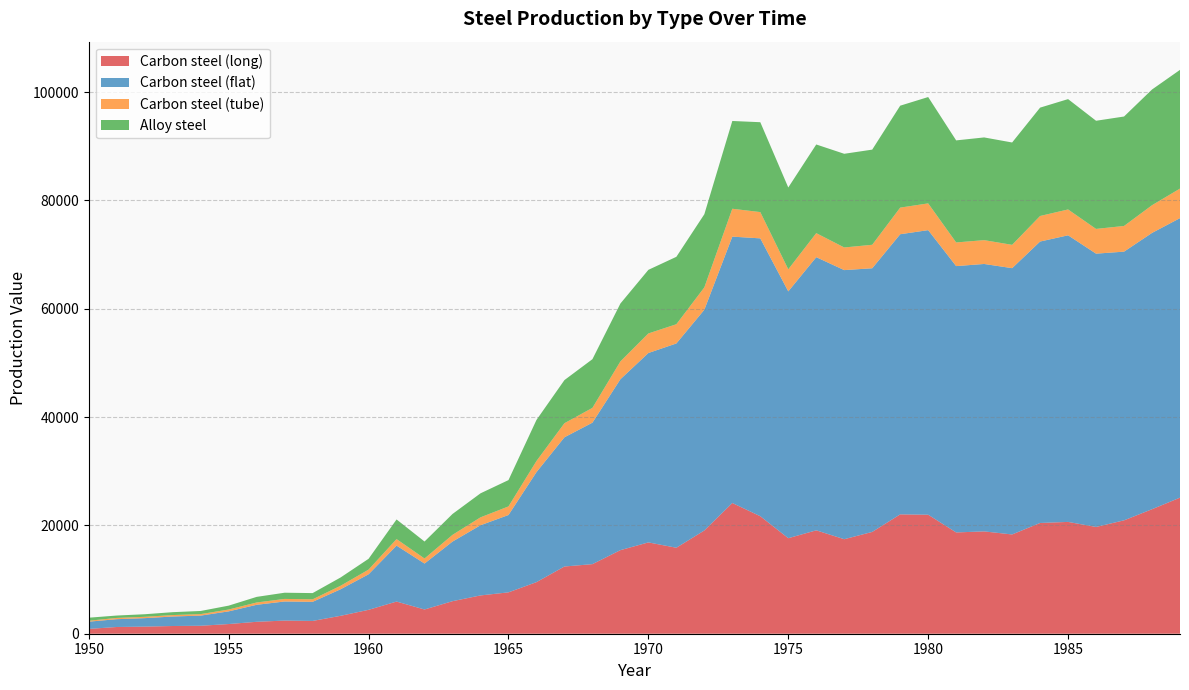

Reading left to right, list all the values displayed in this chart.

Carbon steel (long): 1950=889.8	1951=1243.7	1952=1311.6	1953=1424.9	1954=1470.5	1955=1787.8	1956=2202.3	1957=2428.3	1958=2360.4	1959=3307.5	1960=4411.4	1961=5936.3	1962=4475.5	1963=6008.8	1964=7070.3	1965=7639.5	1966=9524.2	1967=12412.2	1968=12846.9	1969=15431.1	1970=16860.4	1971=15876.2	1972=19065.4	1973=24137.7	1974=21694.1	1975=17639.1	1976=19089.8	1977=17452.3	1978=18797.2	1979=22037.4	1980=21973.3	1981=18702.8	1982=18892.8	1983=18328.3	1984=20448.5	1985=20645.0	1986=19714.0	1987=20935.8	1988=22990.1	1989=25123.5
Carbon steel (flat): 1950=1336.5	1951=1442.4	1952=1565.3	1953=1753.2	1954=1875.8	1955=2340.5	1956=3139.6	1957=3524.8	1958=3528.3	1959=4901.8	1960=6564.3	1961=10329.6	1962=8482.8	1963=11006.9	1964=12958.5	1965=14279.4	1966=20311.1	1967=23858.0	1968=26121.5	1969=31558.1	1970=34970.4	1971=37717.8	1972=40754.9	1973=49181.4	1974=51304.8	1975=45570.4	1976=50437.8	1977=49686.6	1978=48681.7	1979=51724.9	1980=52546.3	1981=49177.1	1982=49378.3	1983=49170.1	1984=51965.7	1985=52918.7	1986=50462.3	1987=49612.7	1988=51016.7	1989=51612.4
Carbon steel (tube): 1950=173.8	1951=230.4	1952=244.4	1953=267.2	1954=277.9	1955=339.8	1956=426.4	1957=472.3	1958=462.3	1959=646.9	1960=864.0	1961=1207.5	1962=931.4	1963=1239.7	1964=1459.7	1965=1586.1	1966=2052.3	1967=2598.9	1968=2733.2	1969=3289.9	1970=3610.8	1971=3551.3	1972=4130.8	1973=5147.1	1974=4851.7	1975=4074.1	1976=4437.4	1977=4179.7	1978=4335.3	1979=4914.5	1980=4940.0	1981=4364.7	1982=4398.3	1983=4303.1	1984=4718.0	1985=4773.6	1986=4567.7	1987=4741.3	1988=5111.8	1989=5456.9
Alloy steel: 1950=558.5	1951=440.8	1952=476.9	1953=534.6	1954=577.3	1955=717.6	1956=1033.5	1957=1146.4	1958=1149.9	1959=1531.5	1960=1995.5	1961=3624.5	1962=3136.3	1963=3856.5	1964=4434.0	1965=4860.9	1966=7580.2	1967=7962.9	1968=8988.0	1969=10685.6	1970=11745.1	1971=12447.2	1972=13503.5	1973=16206.6	1974=16596.0	1975=15111.6	1976=16369.3	1977=17296.3	1978=17569.8	1979=18820.2	1980=19634.5	1981=18844.6	1982=18965.8	1983=18899.6	1984=20005.5	1985=20373.4	1986=19969.1	1987=20206.8	1988=21365.5	1989=21918.8